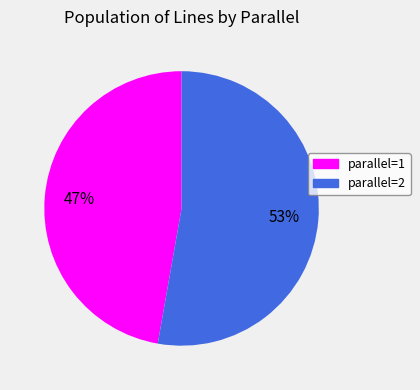

Count the number of slices in the pie.

2